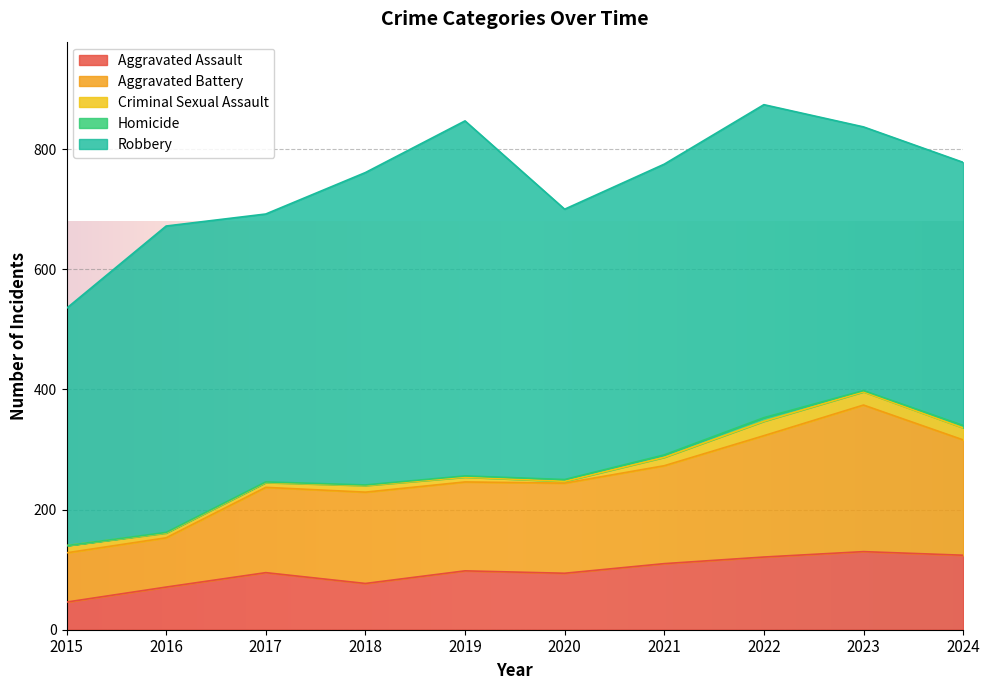

What is the total value across all series at 2019?

847